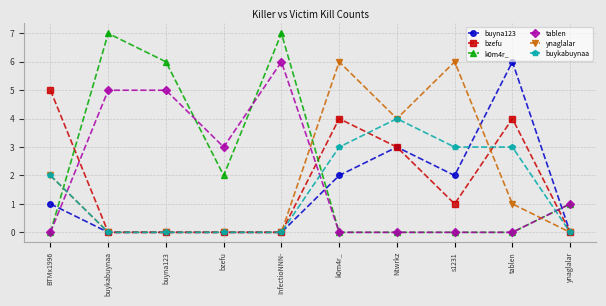

Which series changed the most between BTMx1996 and bzefu?

bzefu